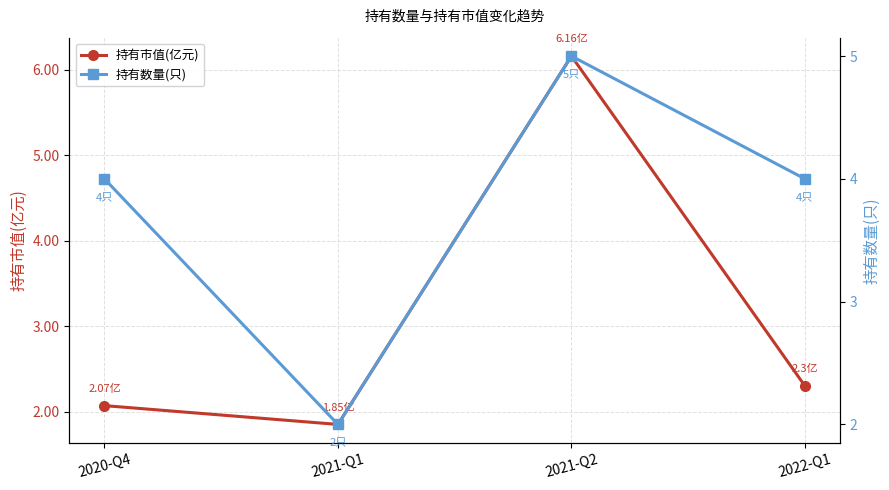

Read the 持有市值(亿元) value at 2021-Q1.

1.9